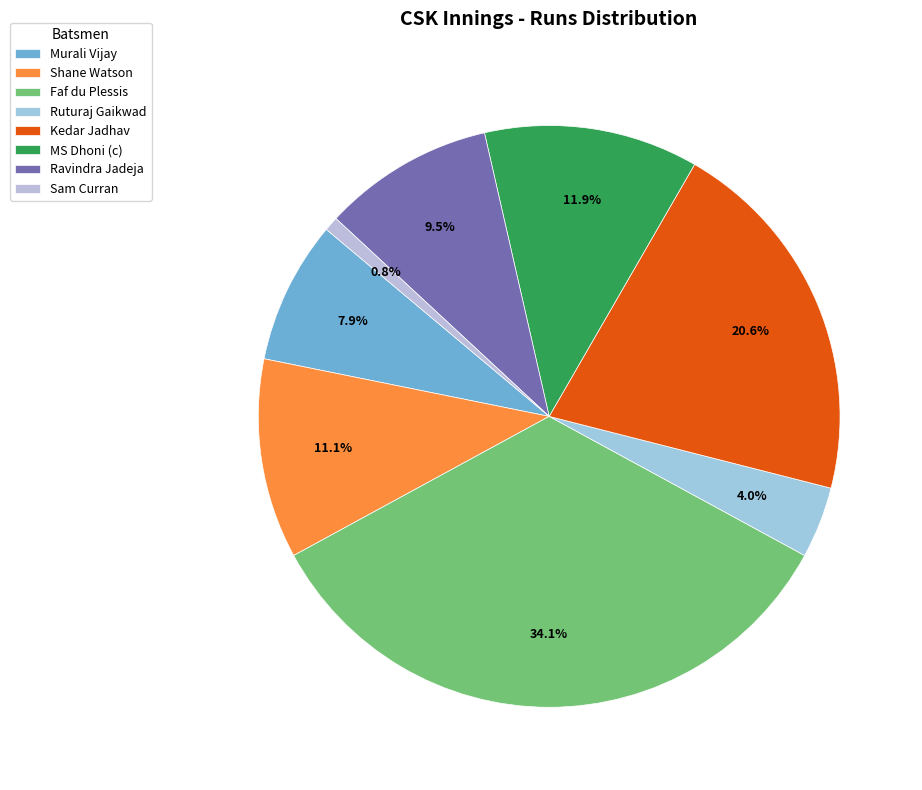

What is the ratio of the value at Faf du Plessis to the value at Kedar Jadhav?

1.7